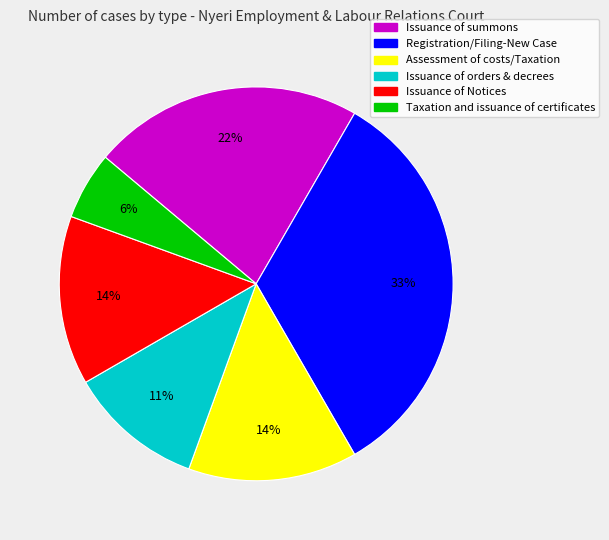

Which category has the smallest portion of the pie?

Taxation and issuance of certificates